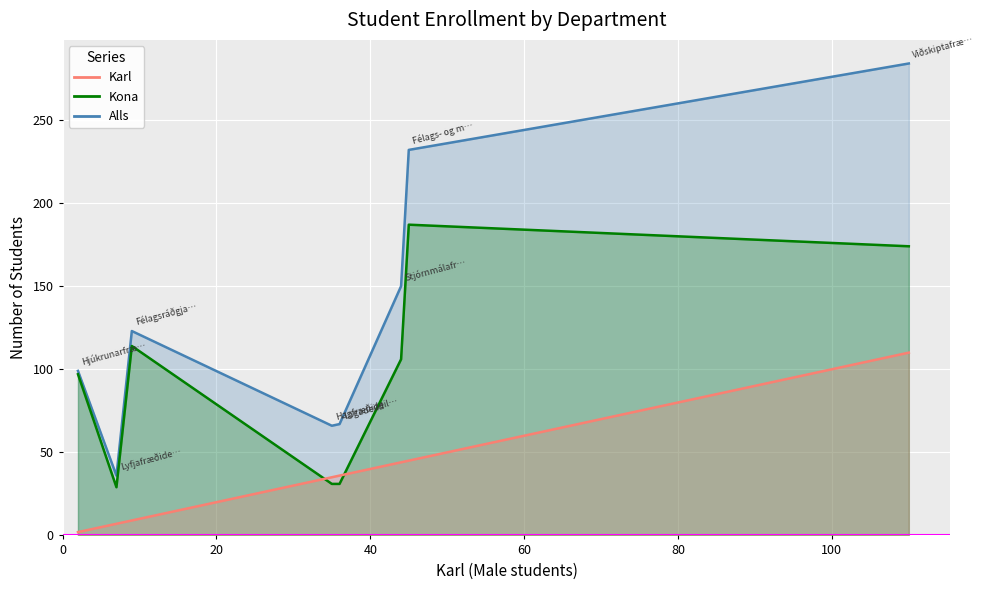

True or false: Karl and Alls cross at least once.

False